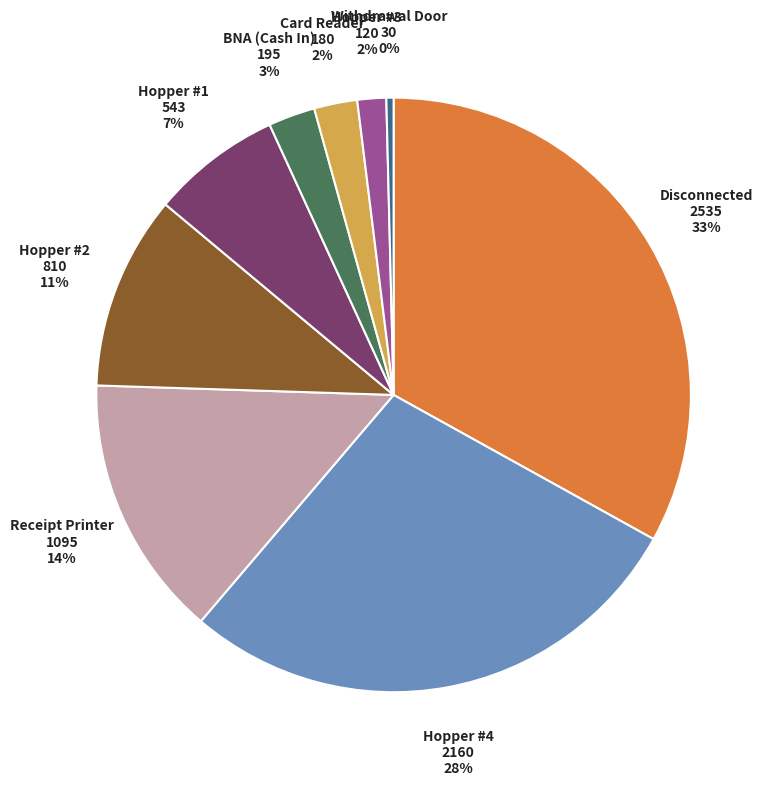

Count the number of slices in the pie.

9